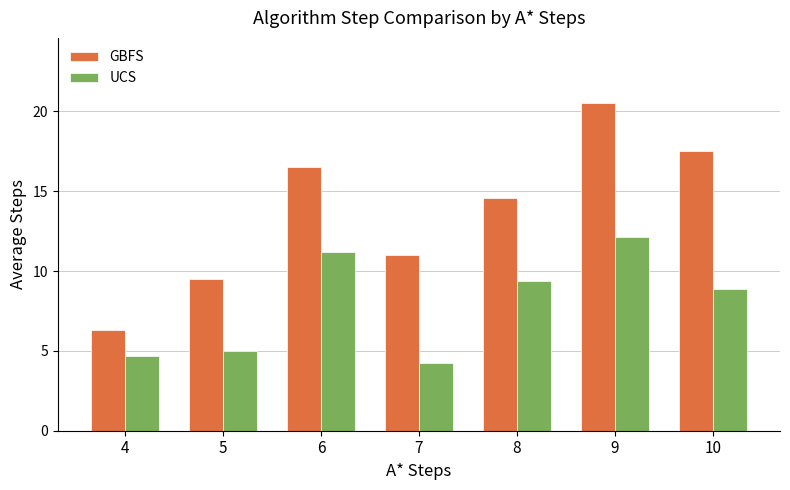

How many bars are there in total?

14